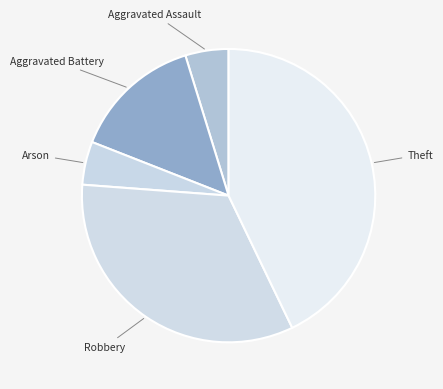

How many segments does this pie chart have?

5